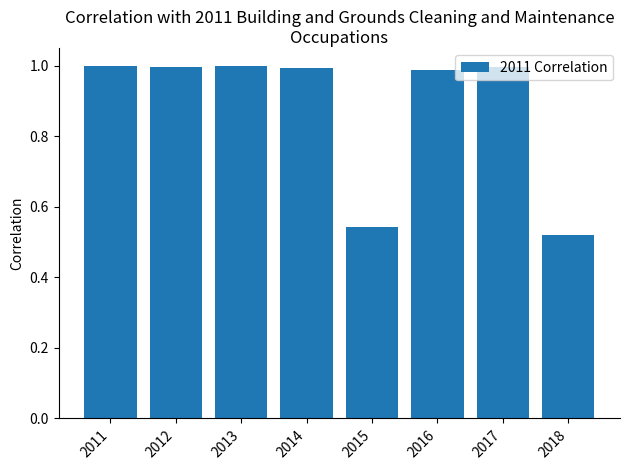

How many series are shown in this chart?

1